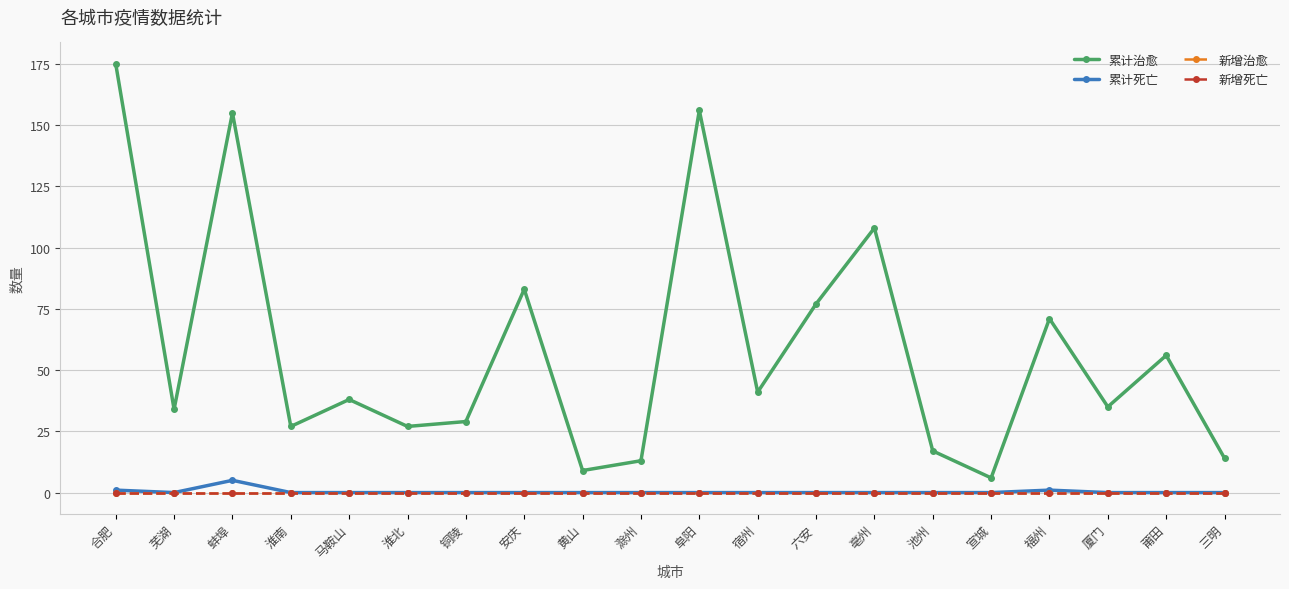

Which series has the largest range (max minus min)?

累计治愈